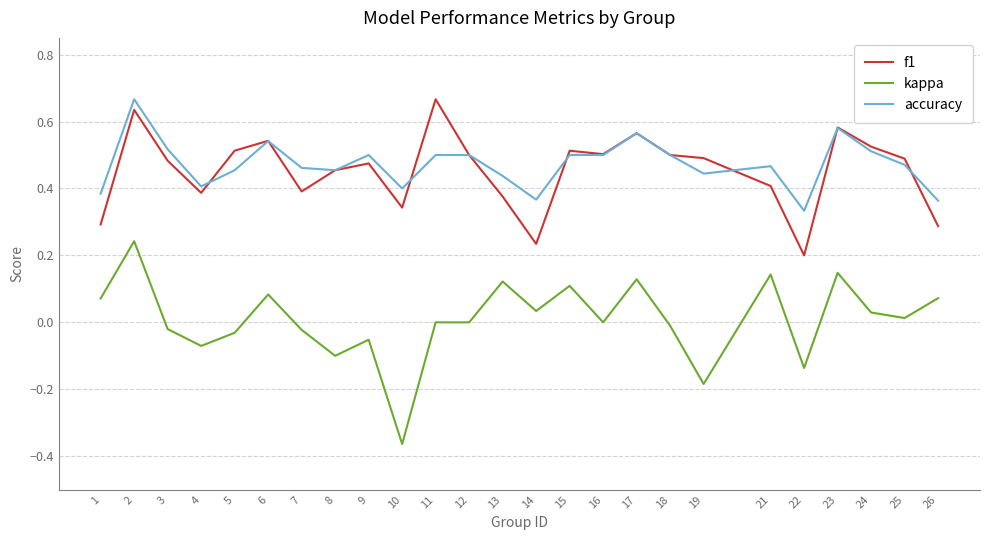

The value of f1 at 4 is 0.4. True or false?

True